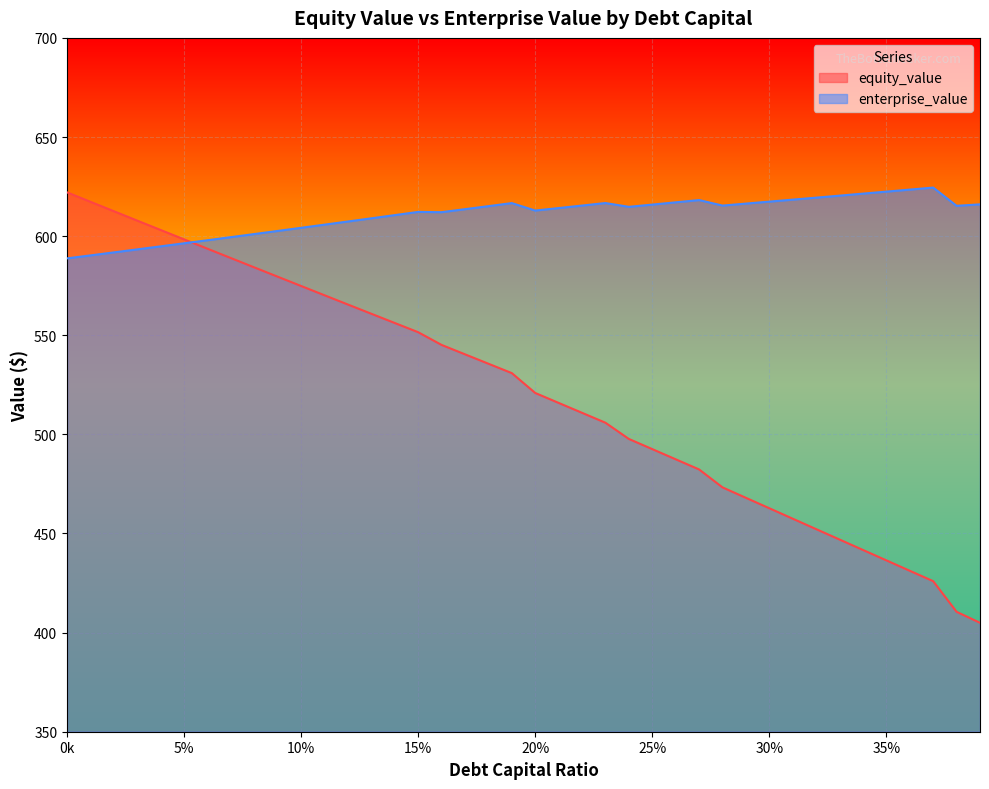

Which has a higher value, 0.29 or 0.06?

0.06